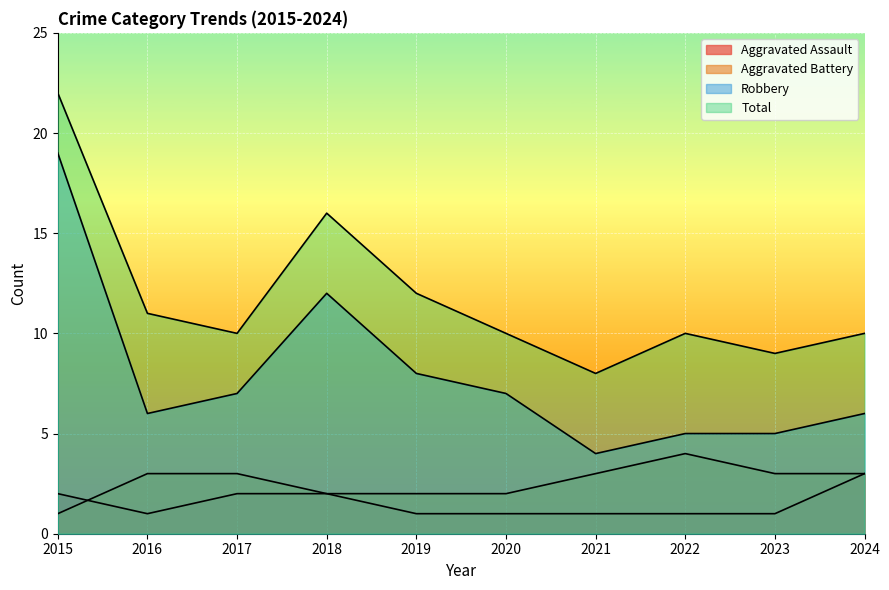

Is the value of Total at 2024 greater than the value of Aggravated Assault at 2021?

Yes